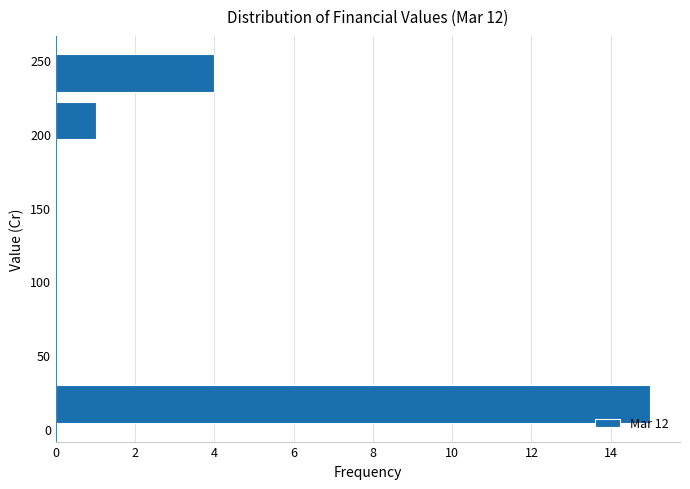

Reading bottom to top, transcribe this chart: for each bar, give the range it covers on the y-axis and its length. Neither the bar edges nor the lengths are printed on the chart, so give them approximately, as read against the axes.

0 to 35: 15
35 to 65: 0
65 to 95: 0
95 to 130: 0
130 to 160: 0
160 to 195: 0
195 to 225: 1
225 to 255: 4